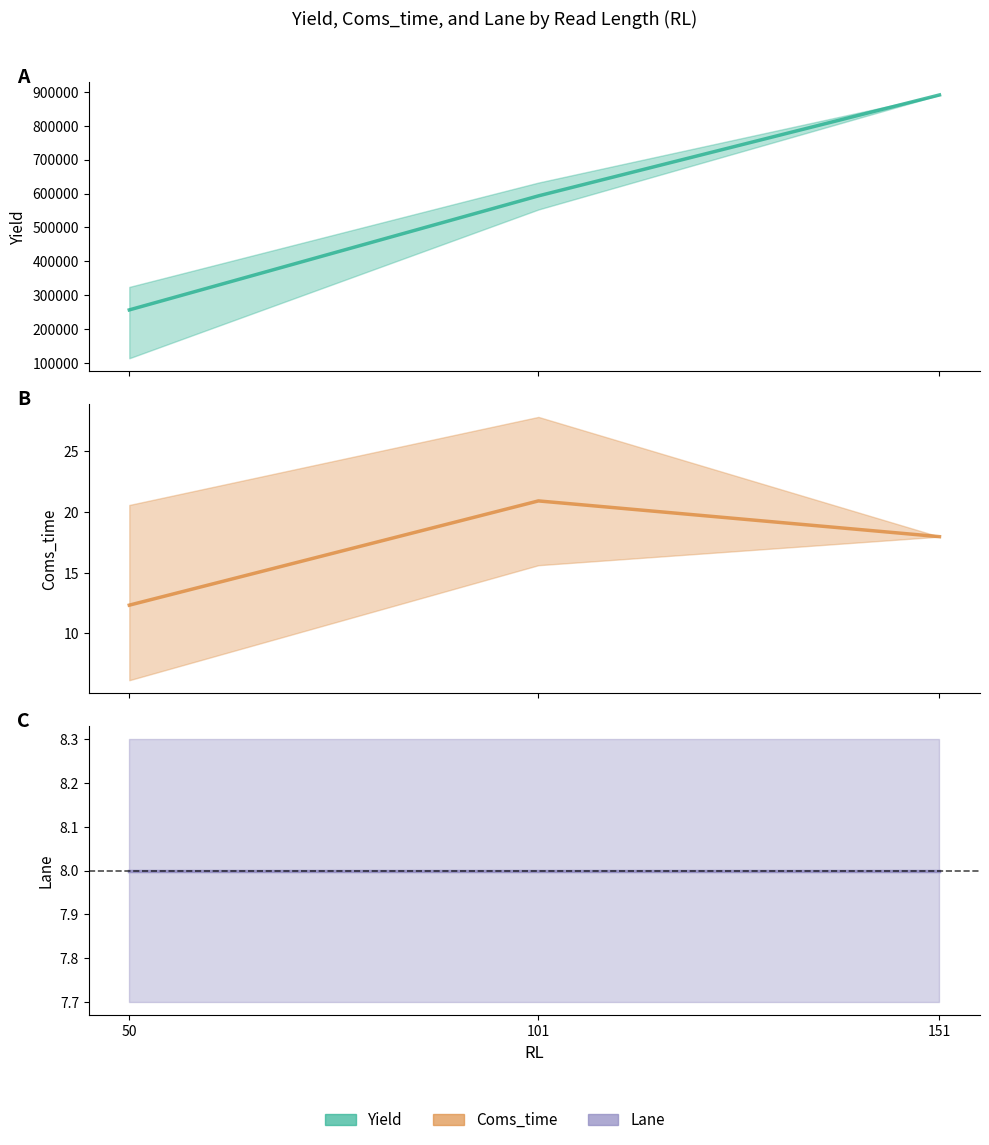

What is the sum of the Lane values at 101 and 151?

16.0